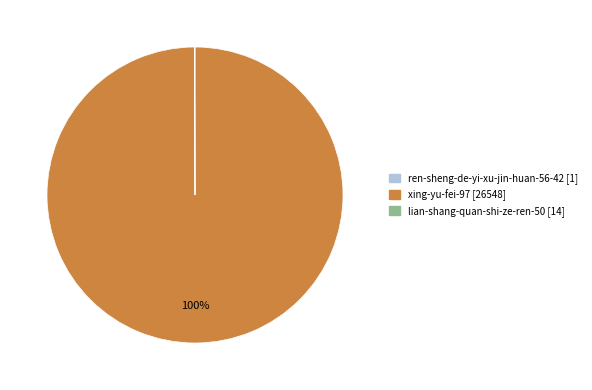

The xing-yu-fei-97 slice represents 87% of the pie. True or false?

False